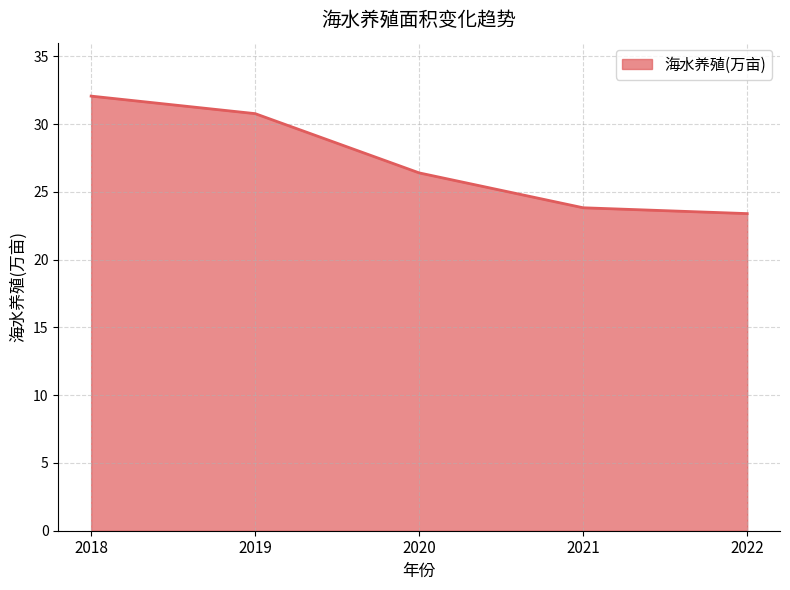

What is the sum of all values?

136.4